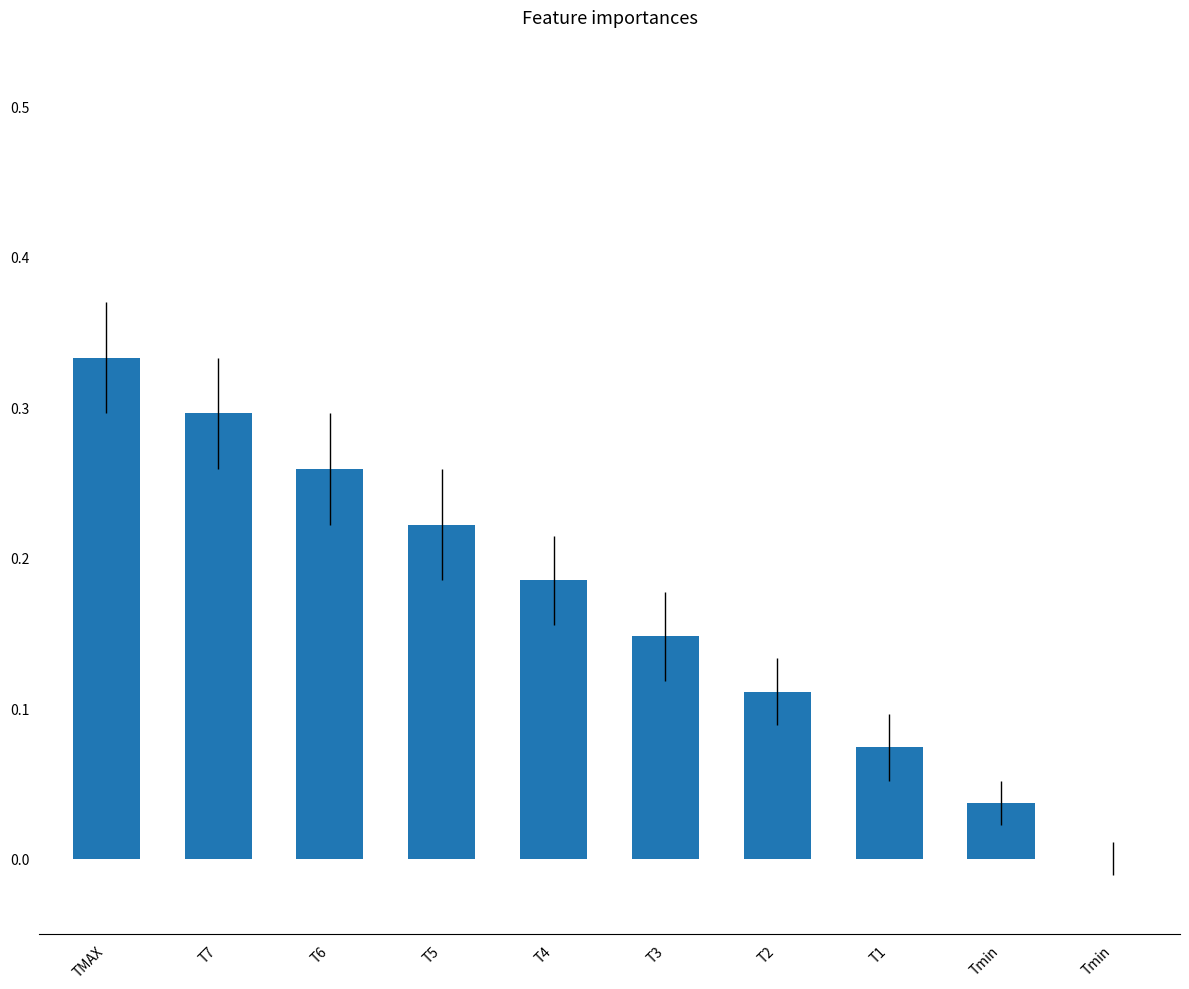

How many data points are above 0?

9